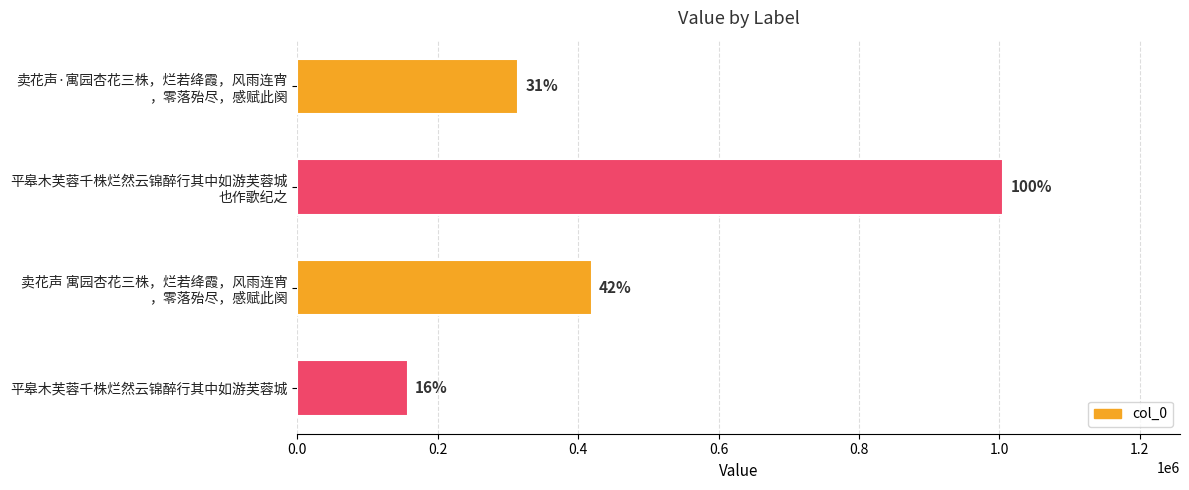

Are the bars grouped side by side (vs. stacked)?

No